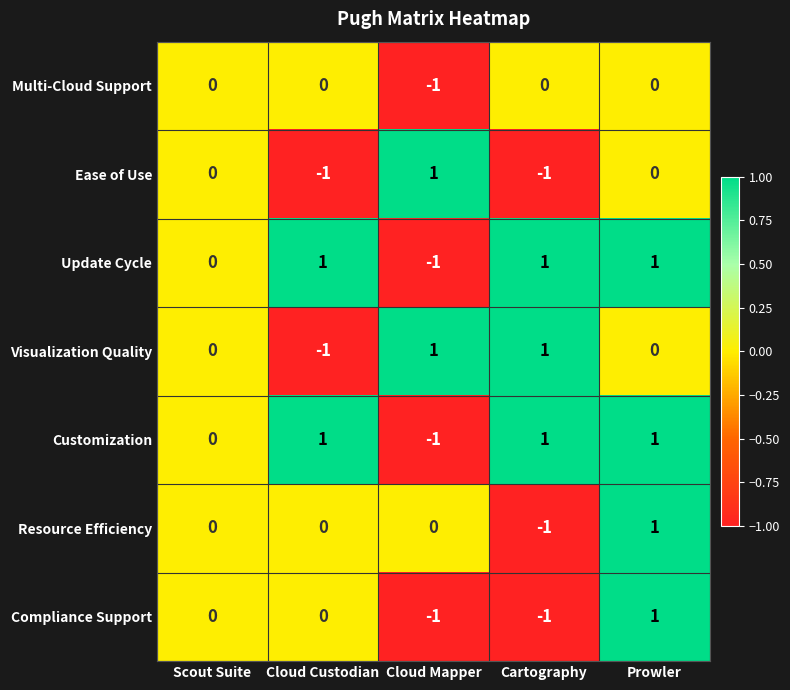

Which category has the lowest value in the Update Cycle series?

Cloud Mapper